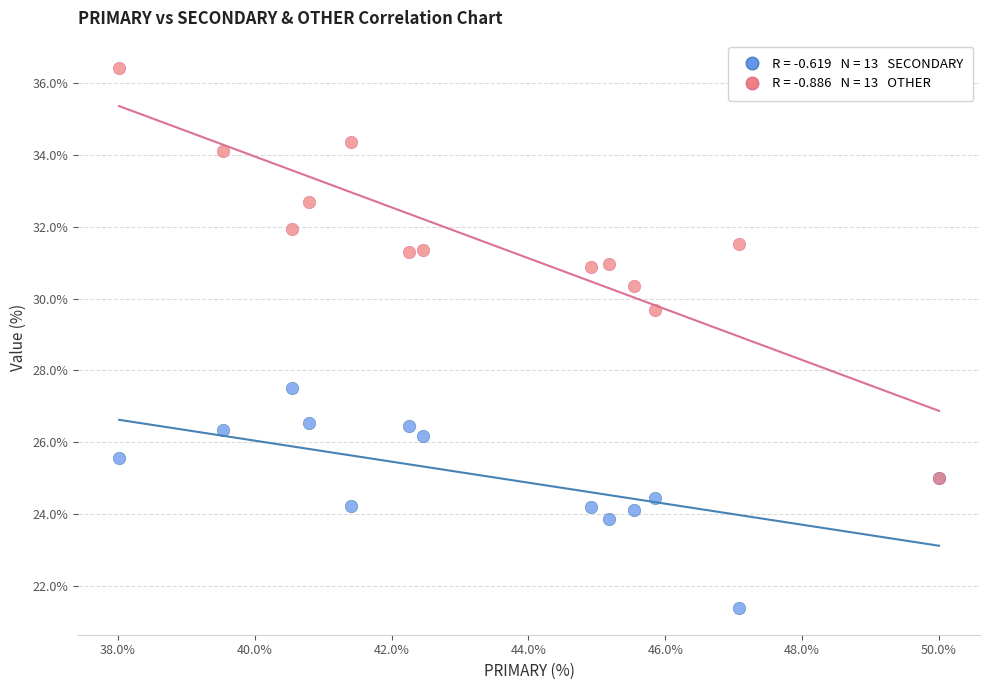

Across all series, what Y value is closest to 28?

27.5